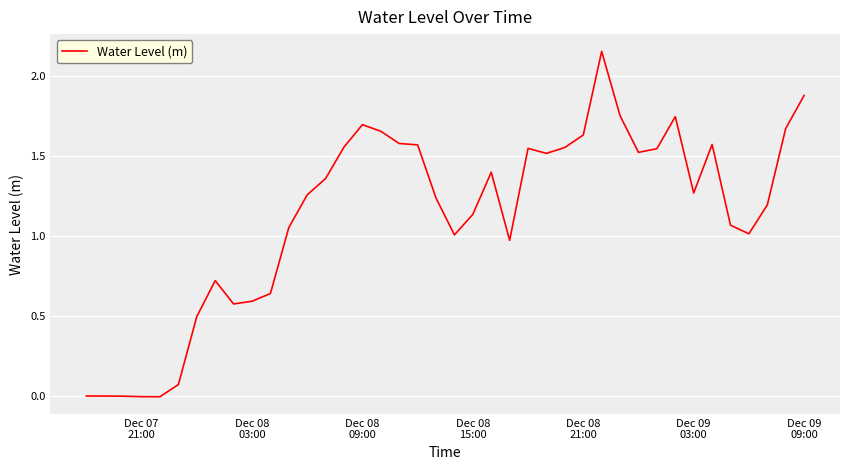

Reading left to right, what are all the values shown in this chart?

0.0	0.0	0.0	-0.0	-0.0	0.1	0.5	0.7	0.6	0.6	0.6	1.1	1.3	1.4	1.6	1.7	1.7	1.6	1.6	1.2	1.0	1.1	1.4	1.0	1.5	1.5	1.6	1.6	2.2	1.8	1.5	1.5	1.7	1.3	1.6	1.1	1.0	1.2	1.7	1.9